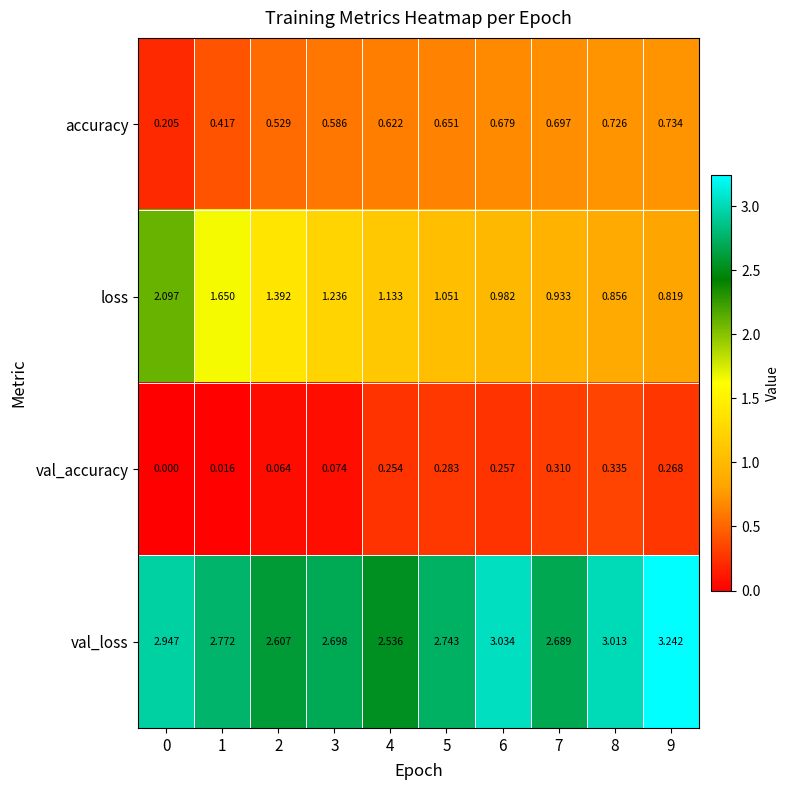

Between 5 and 8, which series saw the biggest shift?

val_loss